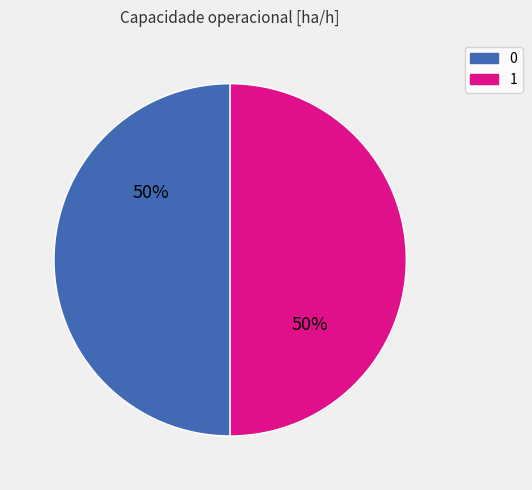

True or false: 1 accounts for 50% of the total.

True